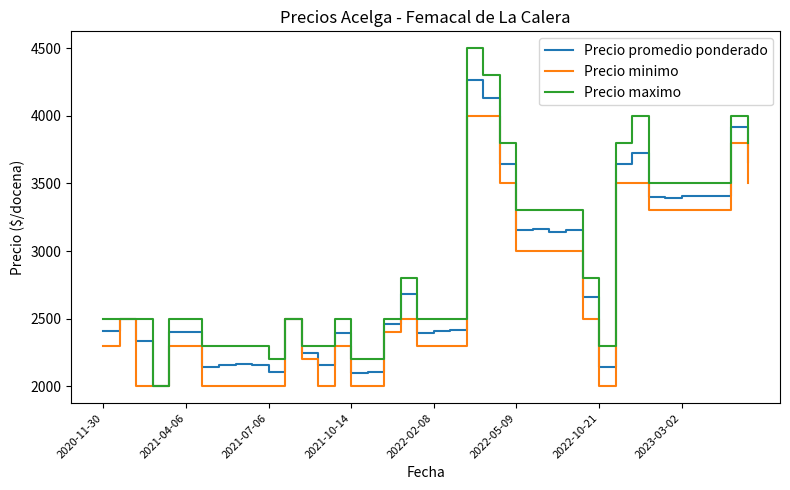

What is the smallest value displayed?

2000